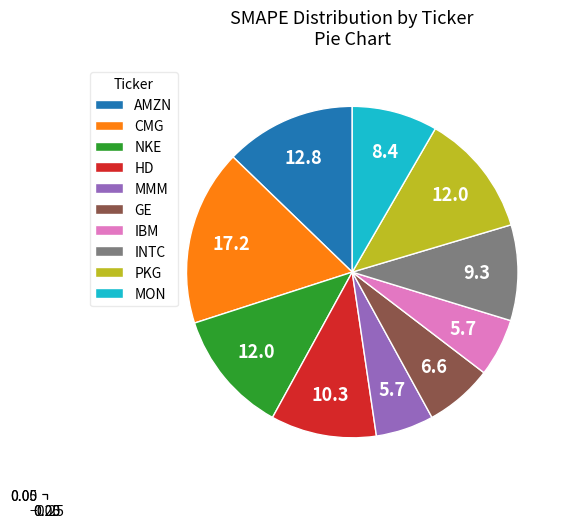

What percentage is the GE slice, to the nearest percent?

7%